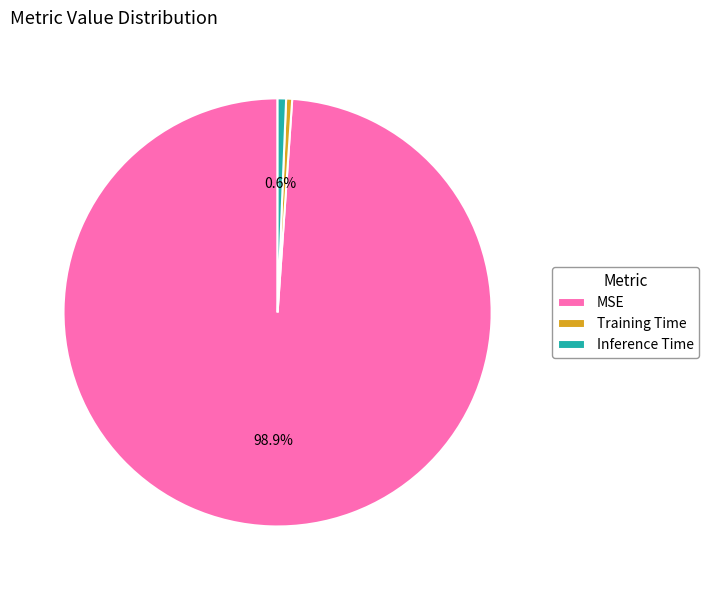

Is there a majority slice in this chart?

Yes